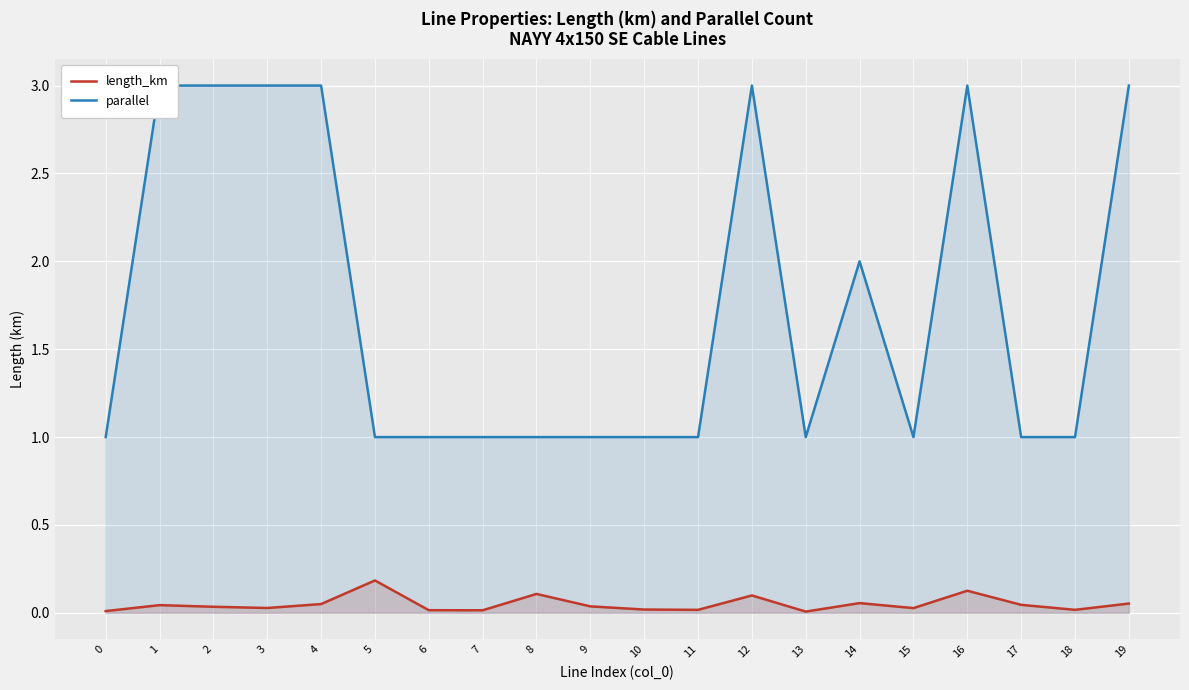

The value of length_km at 14 is 0.1. True or false?

True